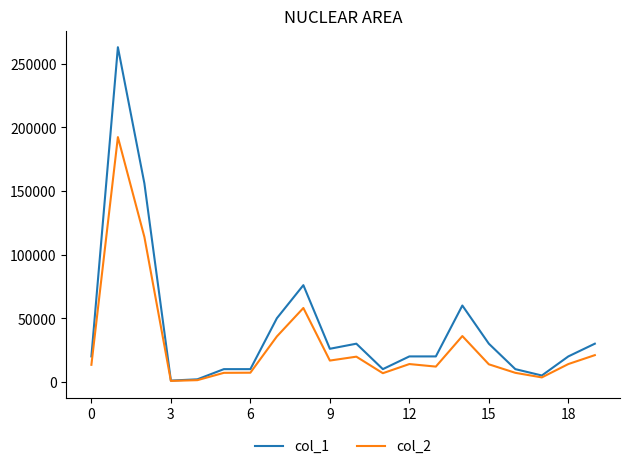

What is the maximum value shown in the chart?

263000